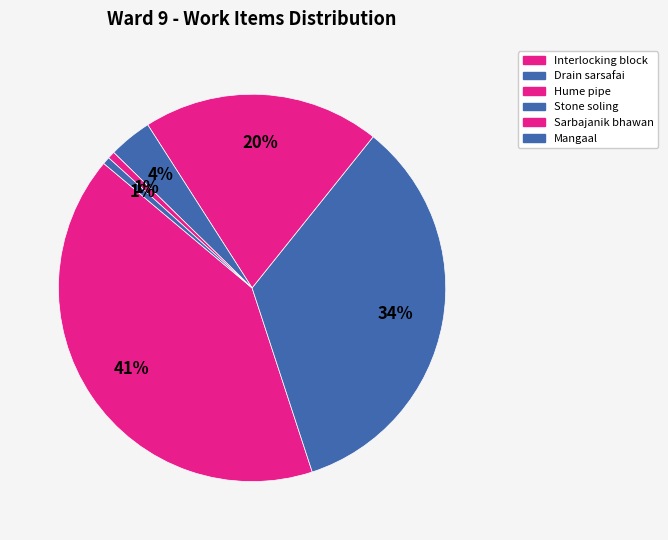

How many segments does this pie chart have?

6